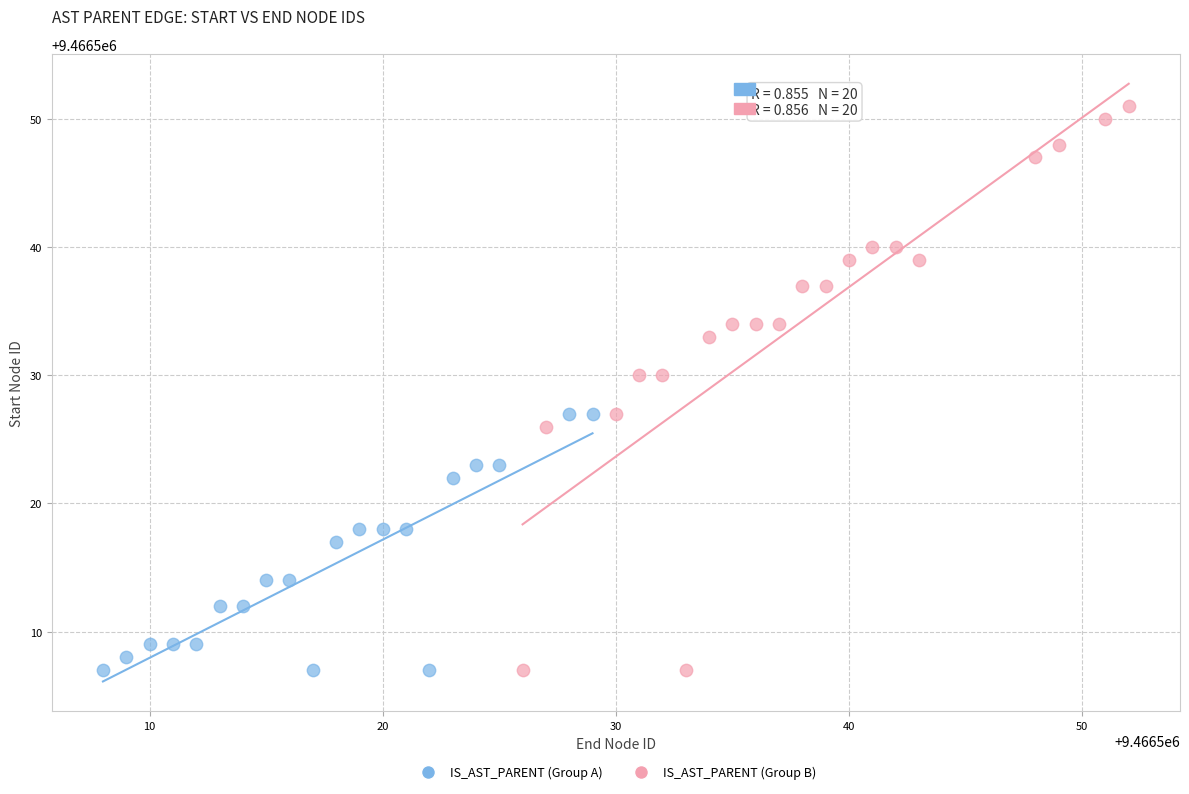

Which series has the widest spread of Y values?

IS_AST_PARENT (Group B)